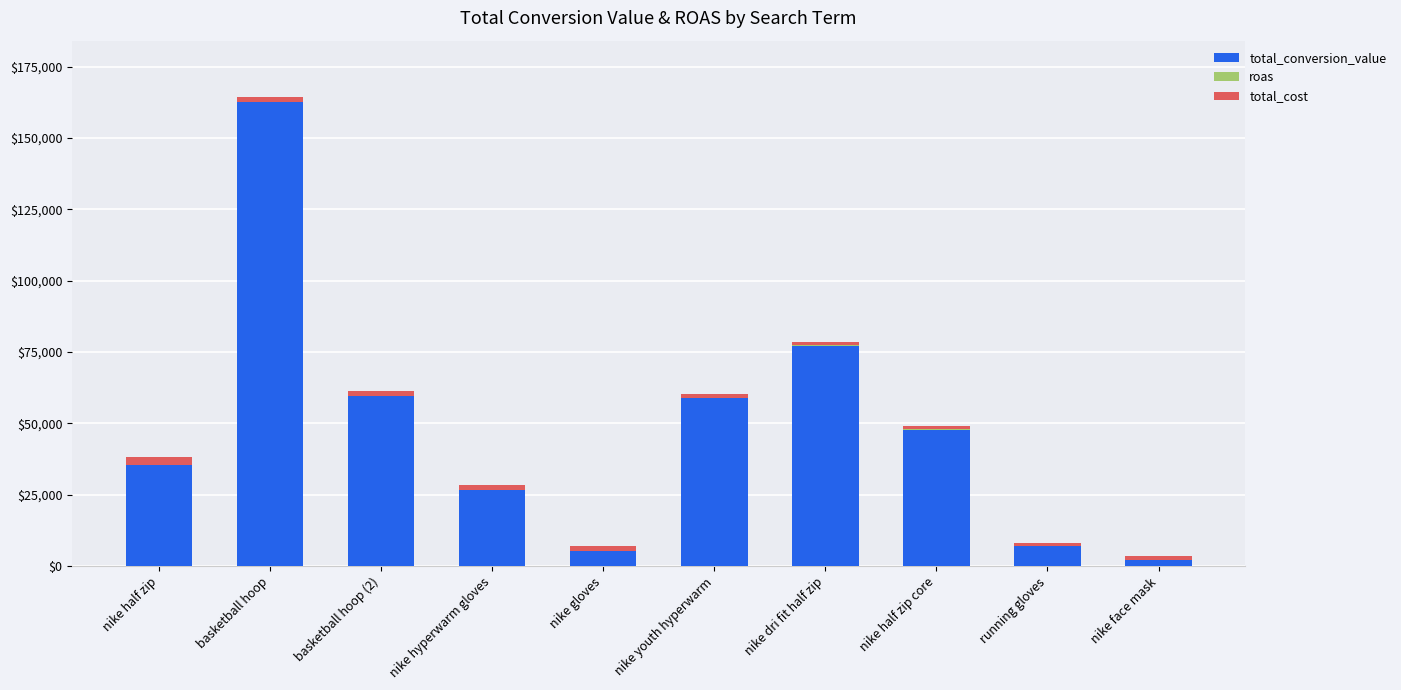

Which category has the highest value in the total_conversion_value series?

basketball hoop